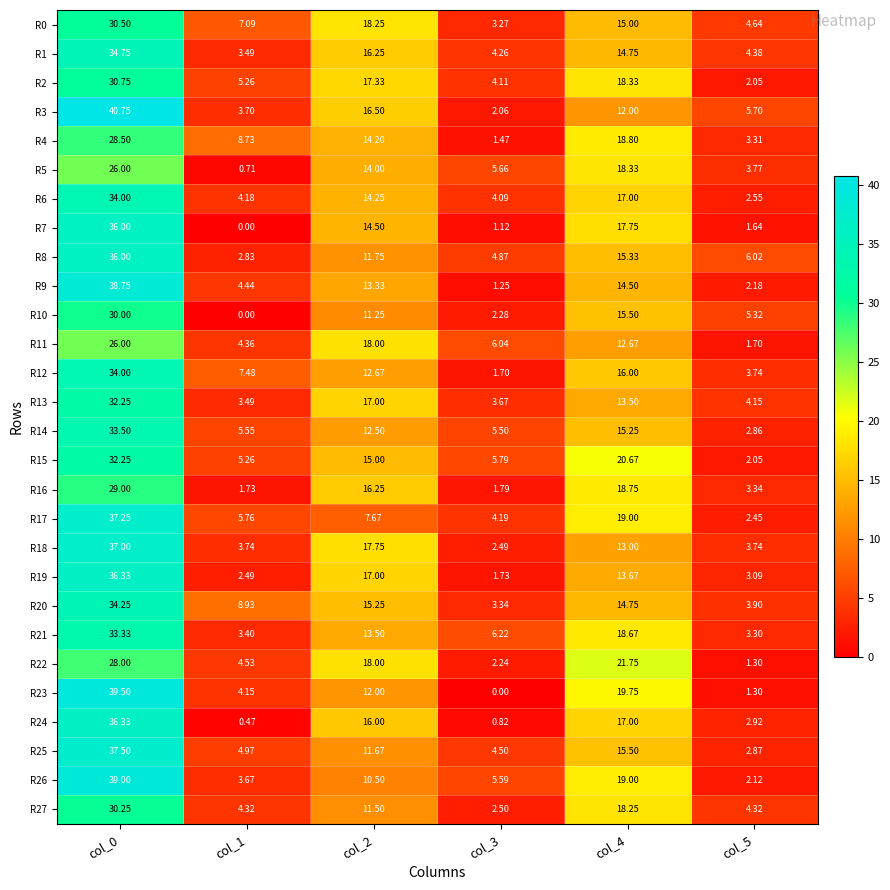

List the series in order of their peak value, highest first.

R3, R23, R26, R9, R25, R17, R18, R19, R24, R7, R8, R1, R20, R6, R12, R14, R21, R13, R15, R2, R0, R27, R10, R16, R4, R22, R5, R11